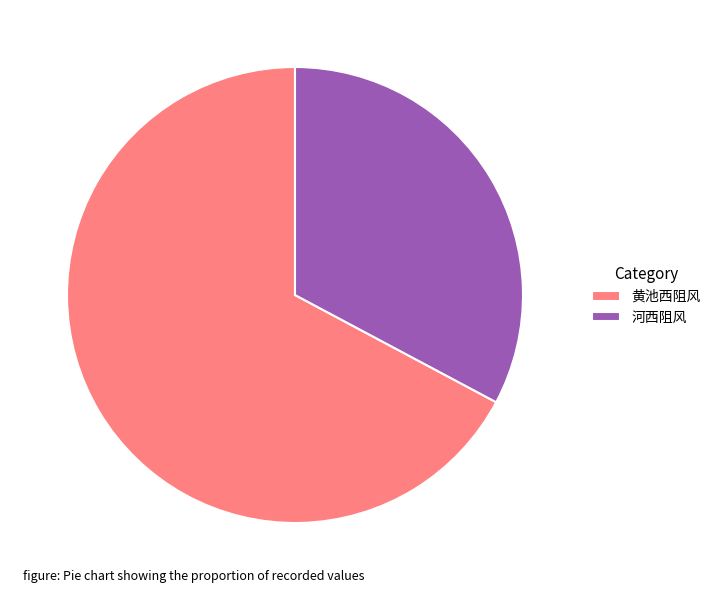

Rank the categories by value from lowest to highest.

河西阻风, 黄池西阻风